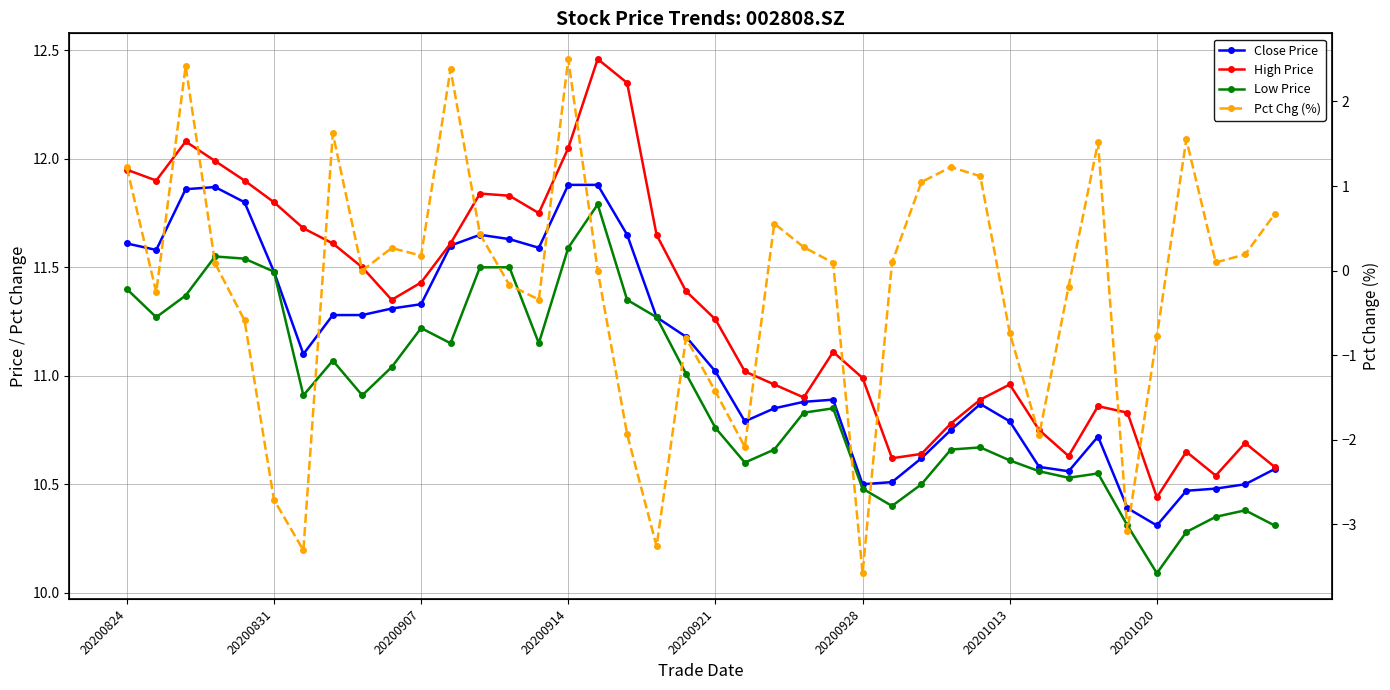

Does the chart display data point markers on the line(s)?

Yes